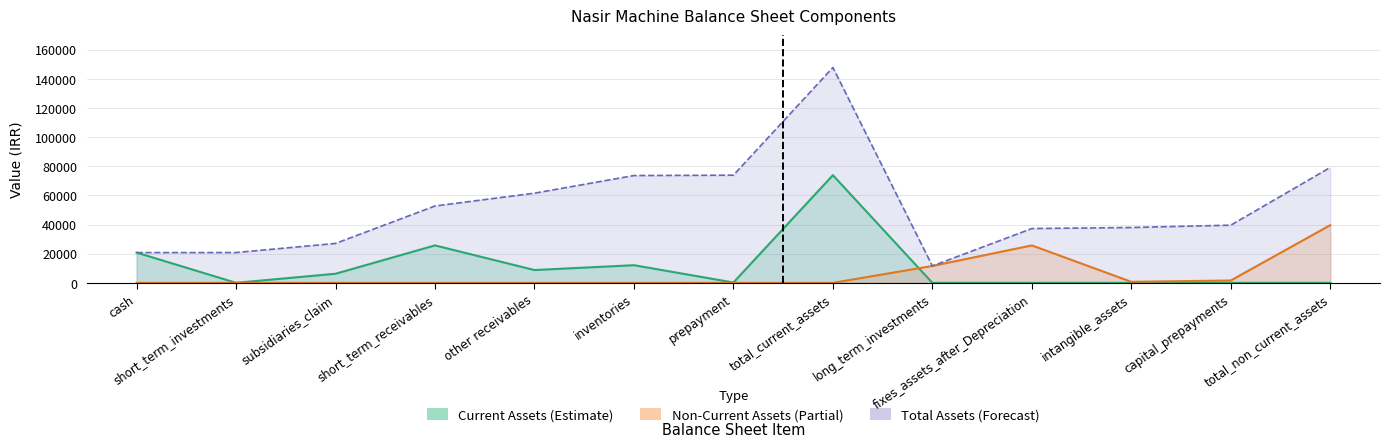

What is the difference between the Current Assets (Estimate) values at fixes_assets_after_Depreciation and total_current_assets?

73919